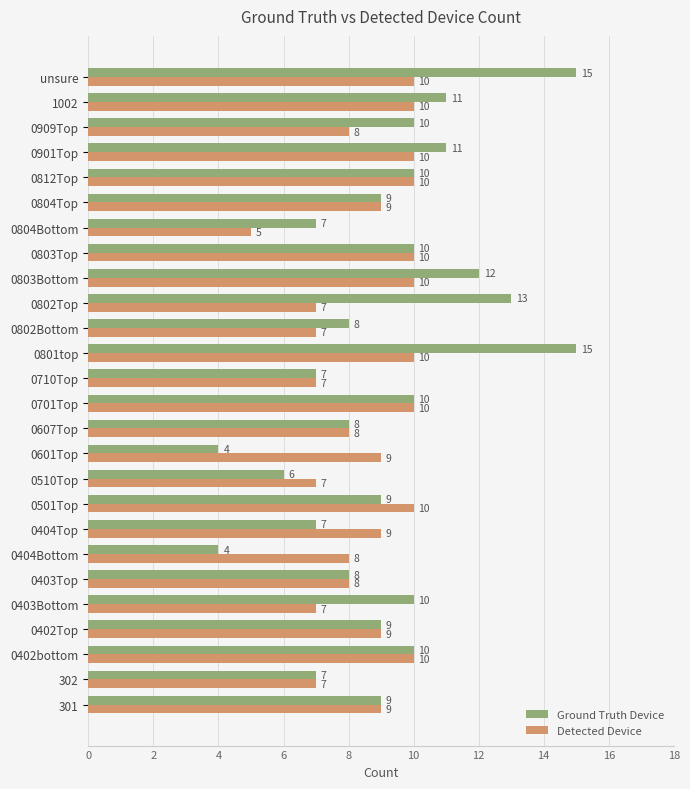

Which series has the largest total across all categories?

Ground Truth Device